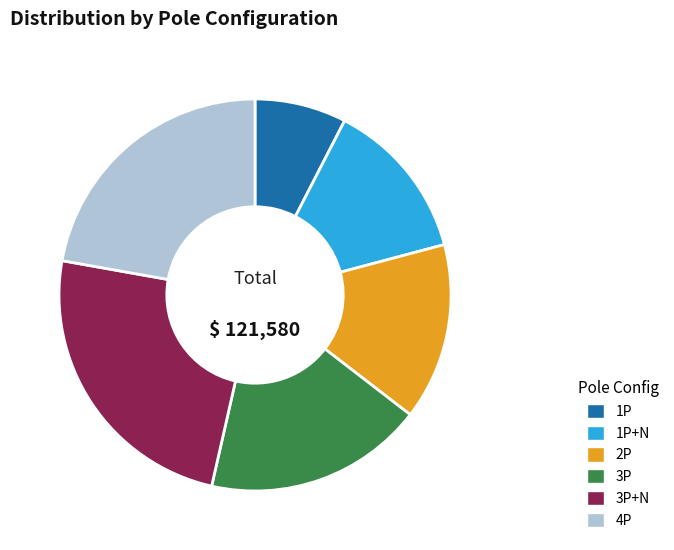

Which has a higher value, 2P or 4P?

4P